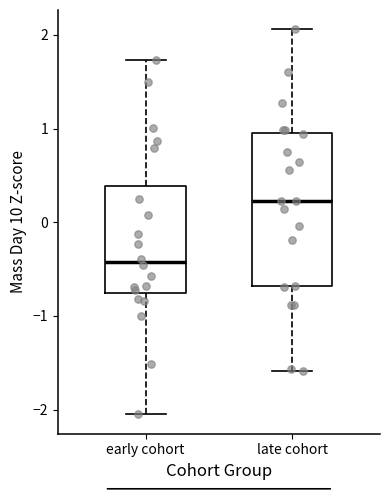

Reading left to right, transcribe this box plot: for each box, give where its median line is, the range the box spans, and where its two whiskers end, as read against the y-axis. The values are not printed on the chart, so give them approximately, as read against the axis.

early cohort: median -0.4, box -0.7 to 0.4, whiskers -2.1 to 1.7
late cohort: median 0.2, box -0.7 to 1.0, whiskers -1.6 to 2.1